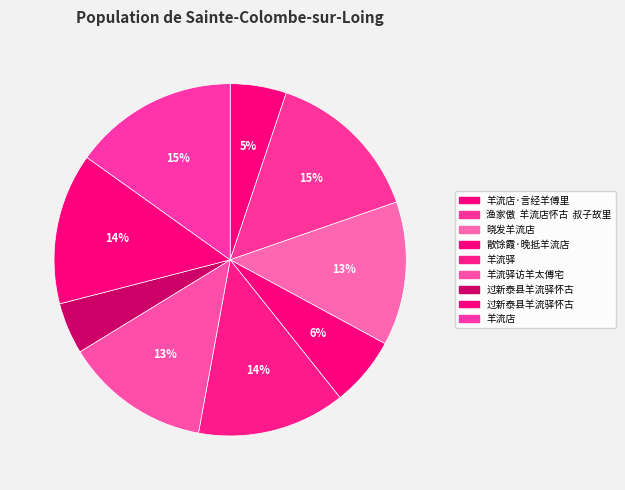

Does any single category account for the majority?

No